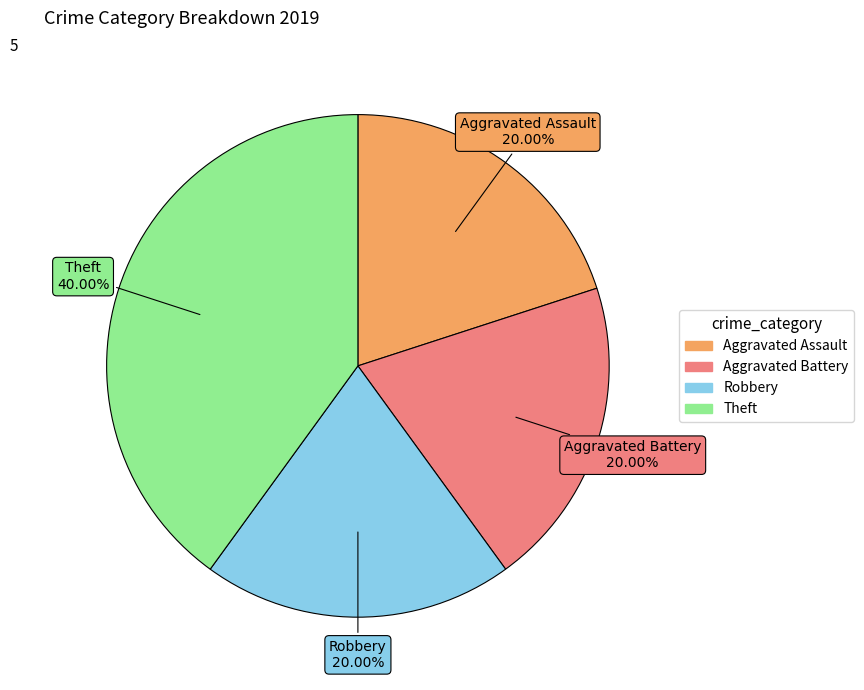

To the nearest percent, what is the combined percentage of Aggravated Battery and Theft?

60%